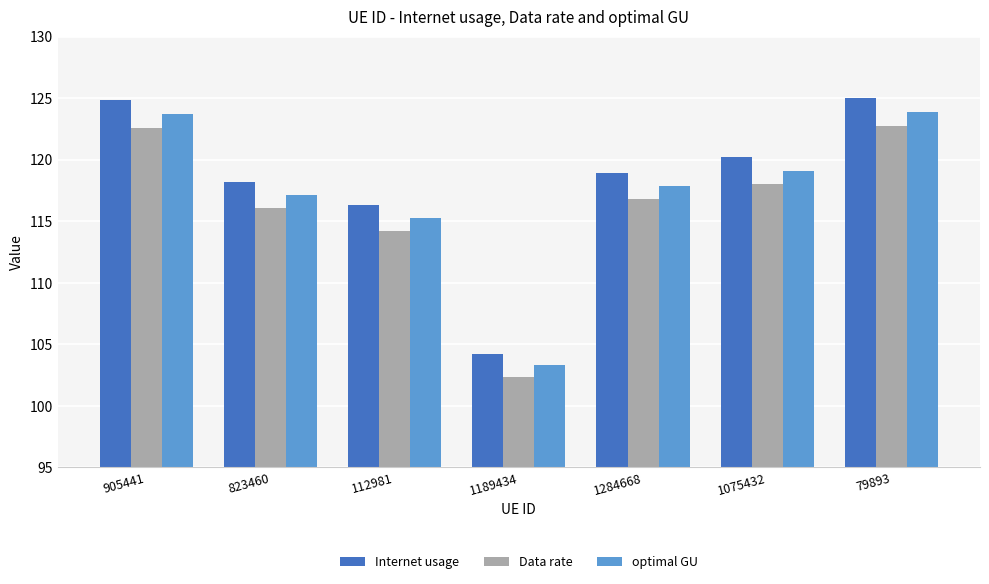

Rank the series by their average value, from highest to lowest.

Internet usage, optimal GU, Data rate